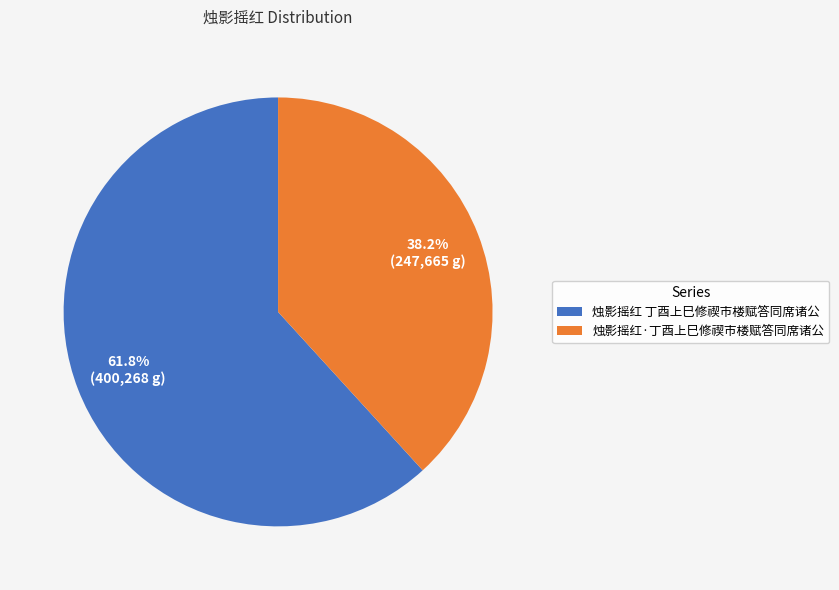

Which slice is the largest?

烛影摇红 丁酉上巳修禊市楼赋答同席诸公